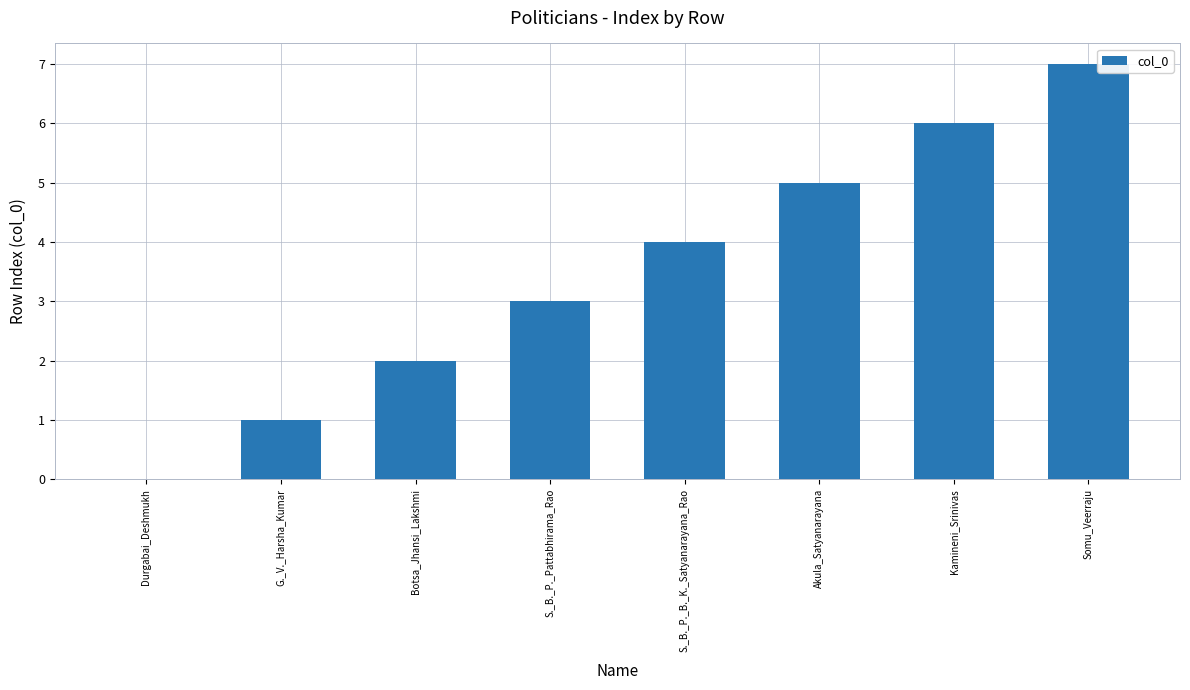

What is the ratio of the value at Kamineni_Srinivas to the value at S._B._P._B._K._Satyanarayana_Rao?

1.5